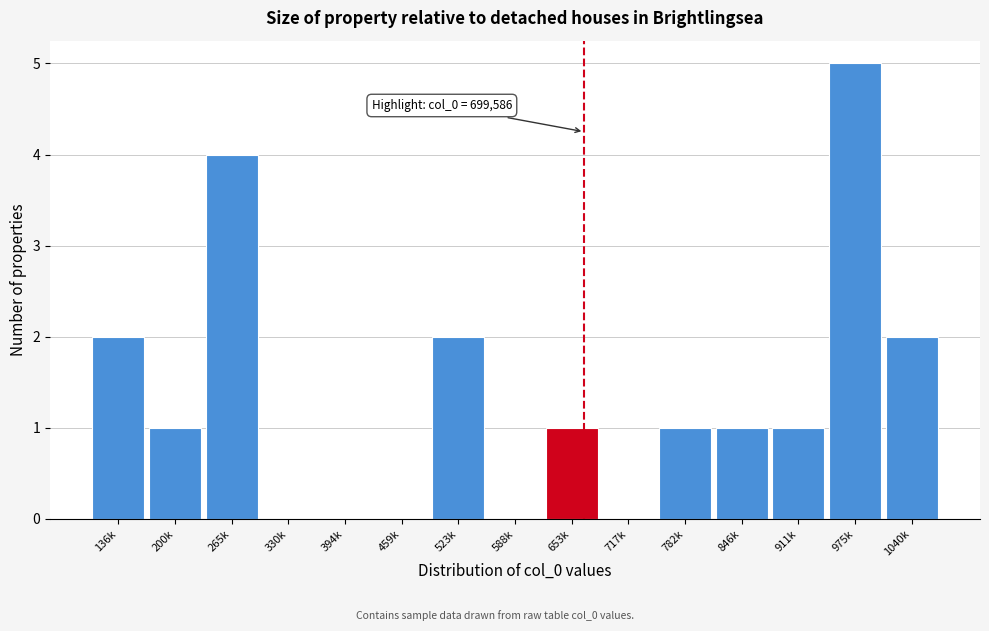

Reading left to right, what are all the values shown in this chart?

136k=2	200k=1	265k=4	330k=0	394k=0	459k=0	523k=2	588k=0	653k=1	717k=0	782k=1	846k=1	911k=1	975k=5	1040k=2